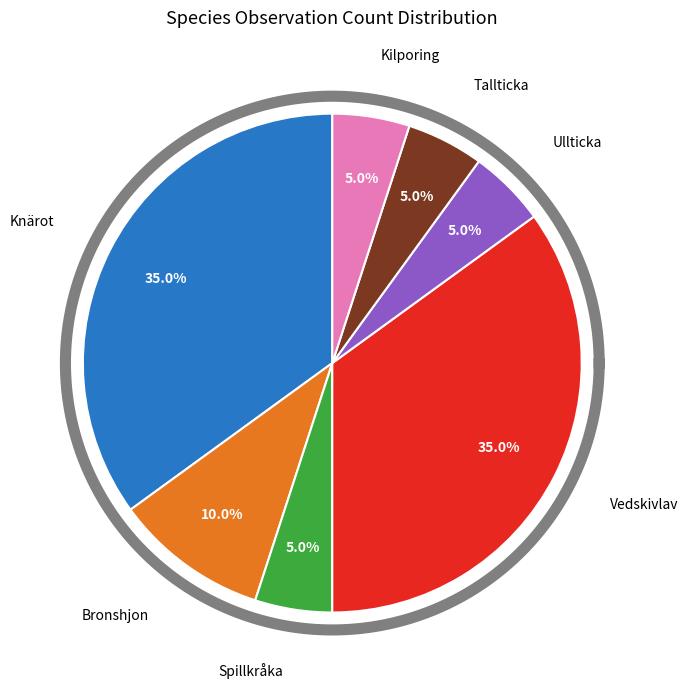

Count the number of slices in the pie.

7